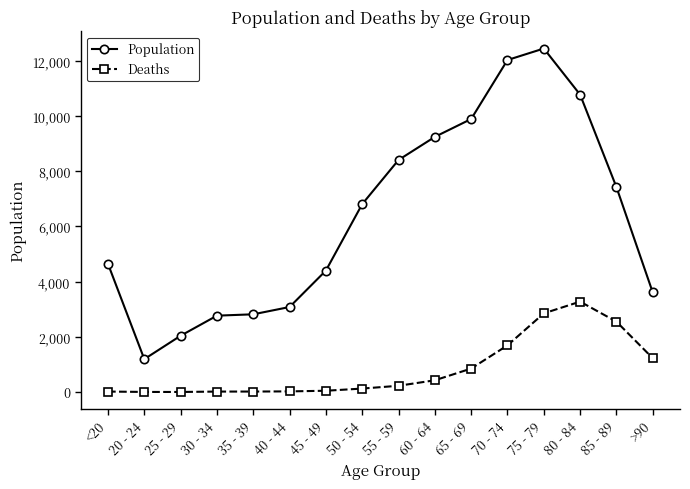

At which label does Population reach its minimum?

20 - 24